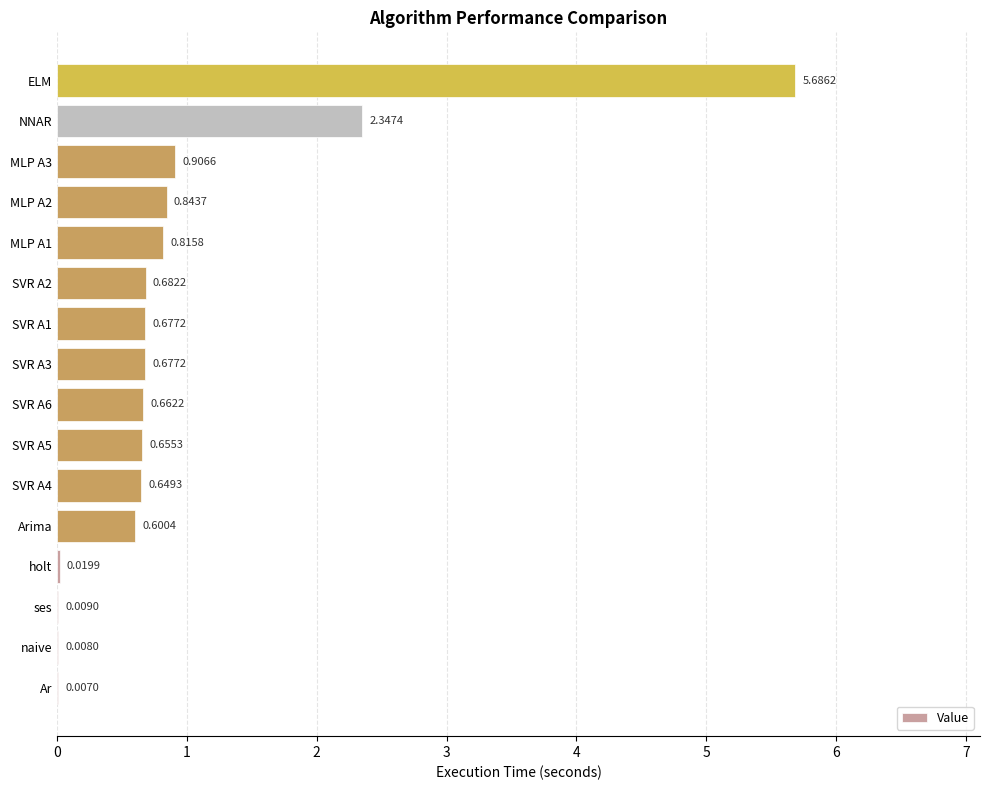

Between Ar and ses, which is larger?

ses